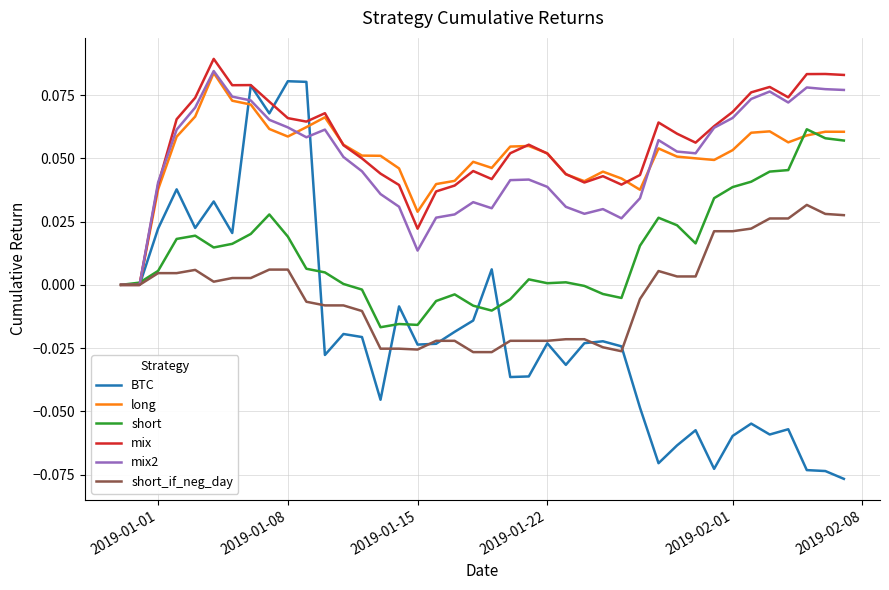

What are all the series names shown in the legend?

BTC, long, short, mix, mix2, short_if_neg_day